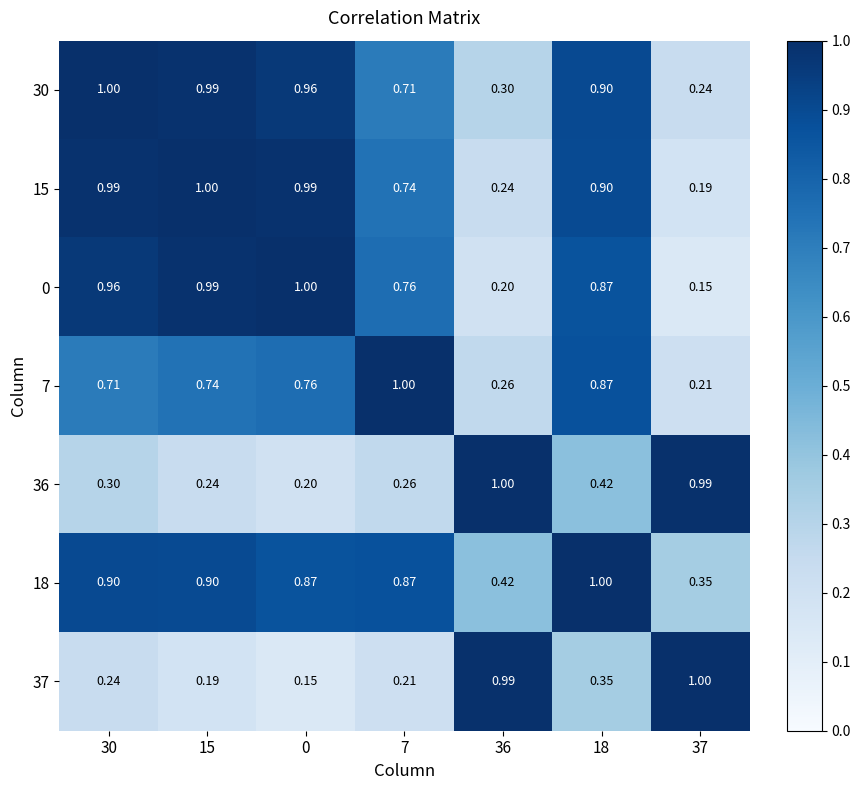

Is the value of 15 at 30 greater than the value of 30 at 37?

Yes